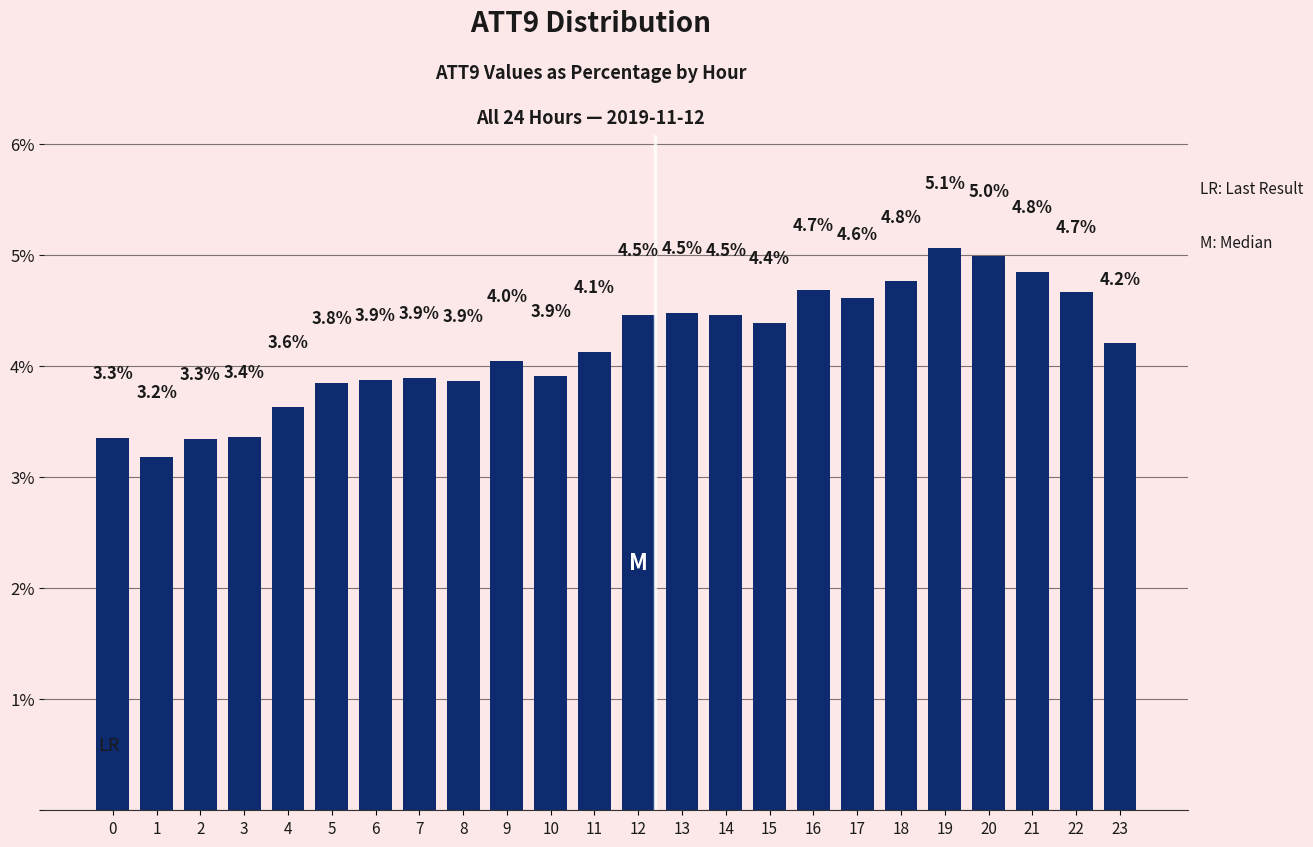

The chart shows a value of 7.0 at 10. True or false?

False